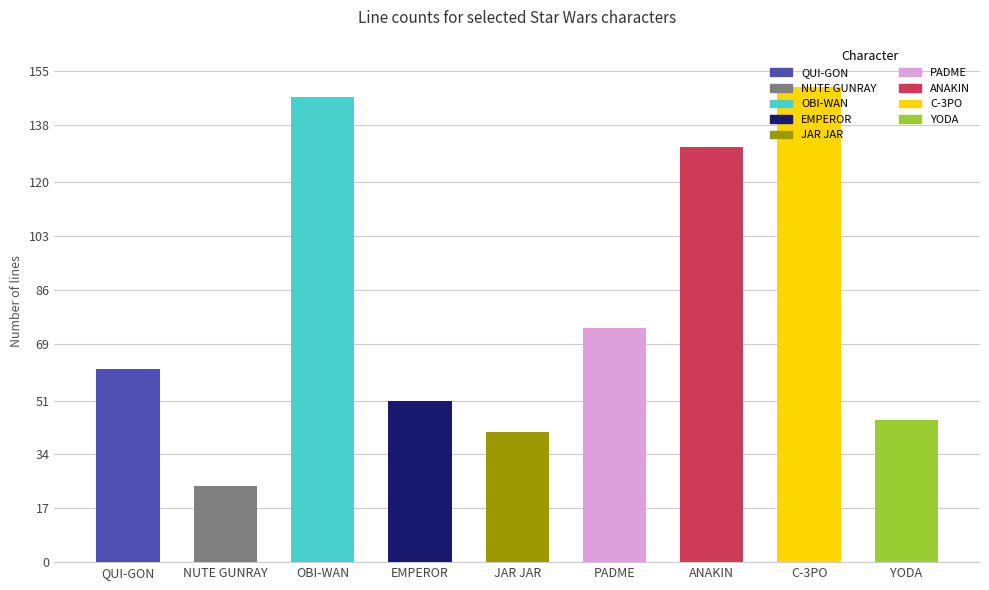

Where is the data nearest to the value 87?

PADME